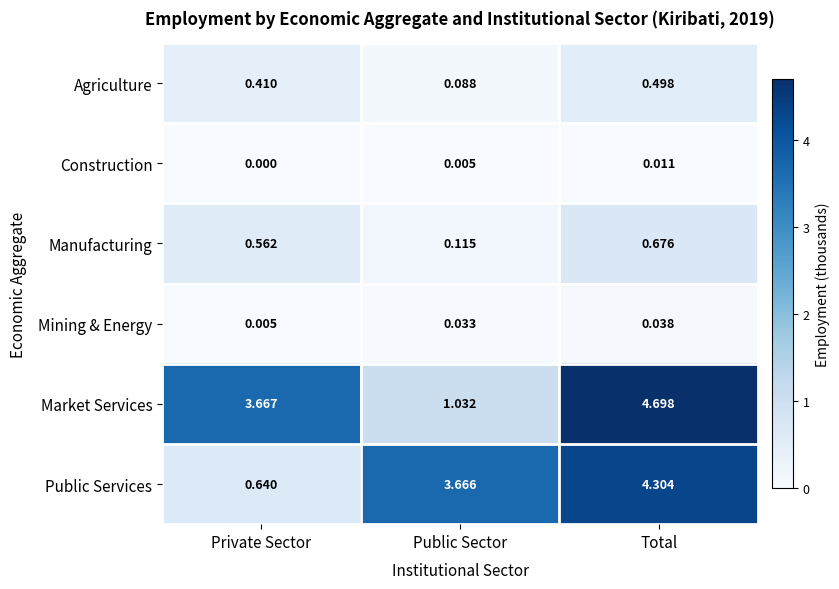

Is the value of Market Services at Public Sector greater than the value of Construction at Public Sector?

Yes